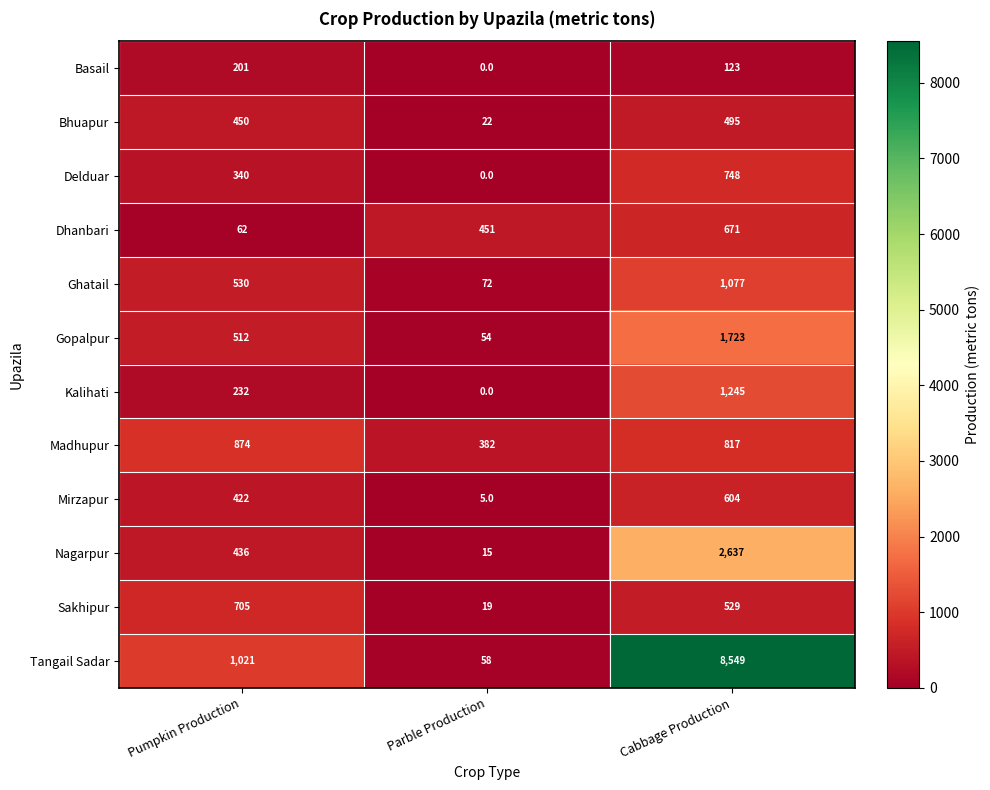

How many values in Delduar are above zero?

2